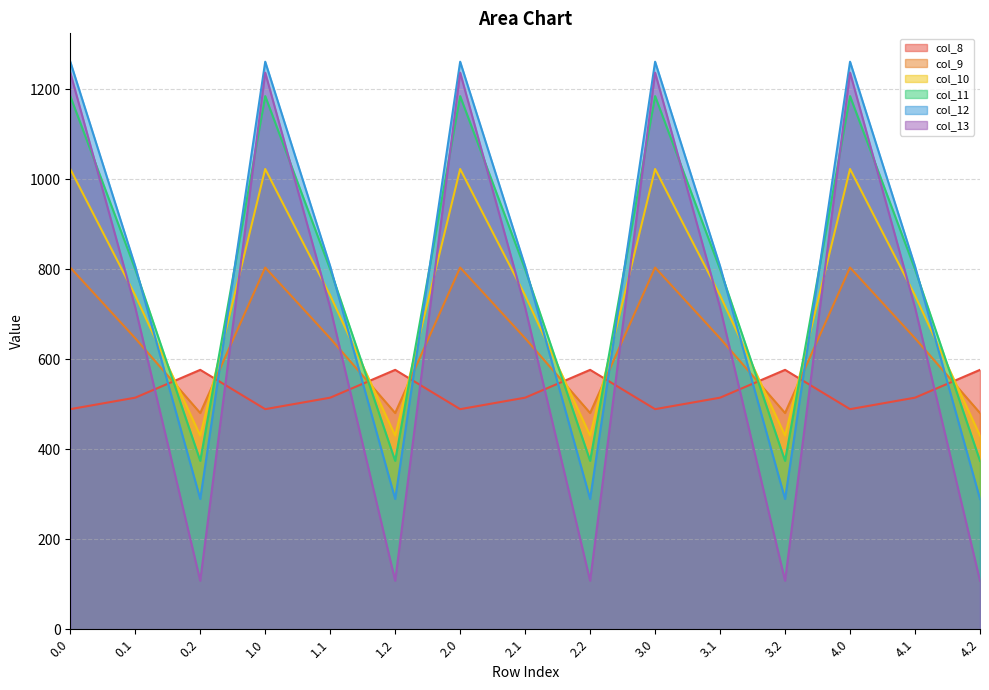

What is the label of the 3rd point from the right?

4.0